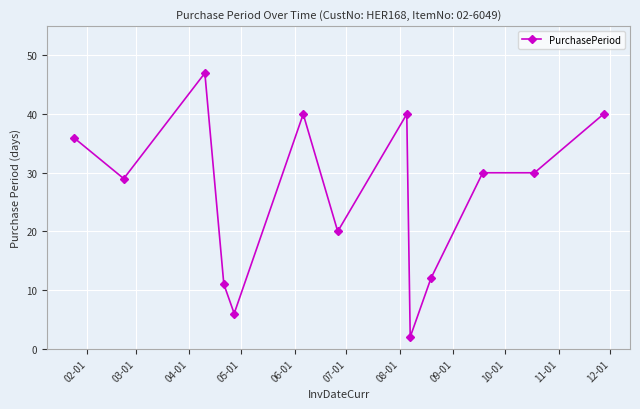

True or false: the data has more than 0 interior local peaks.

True